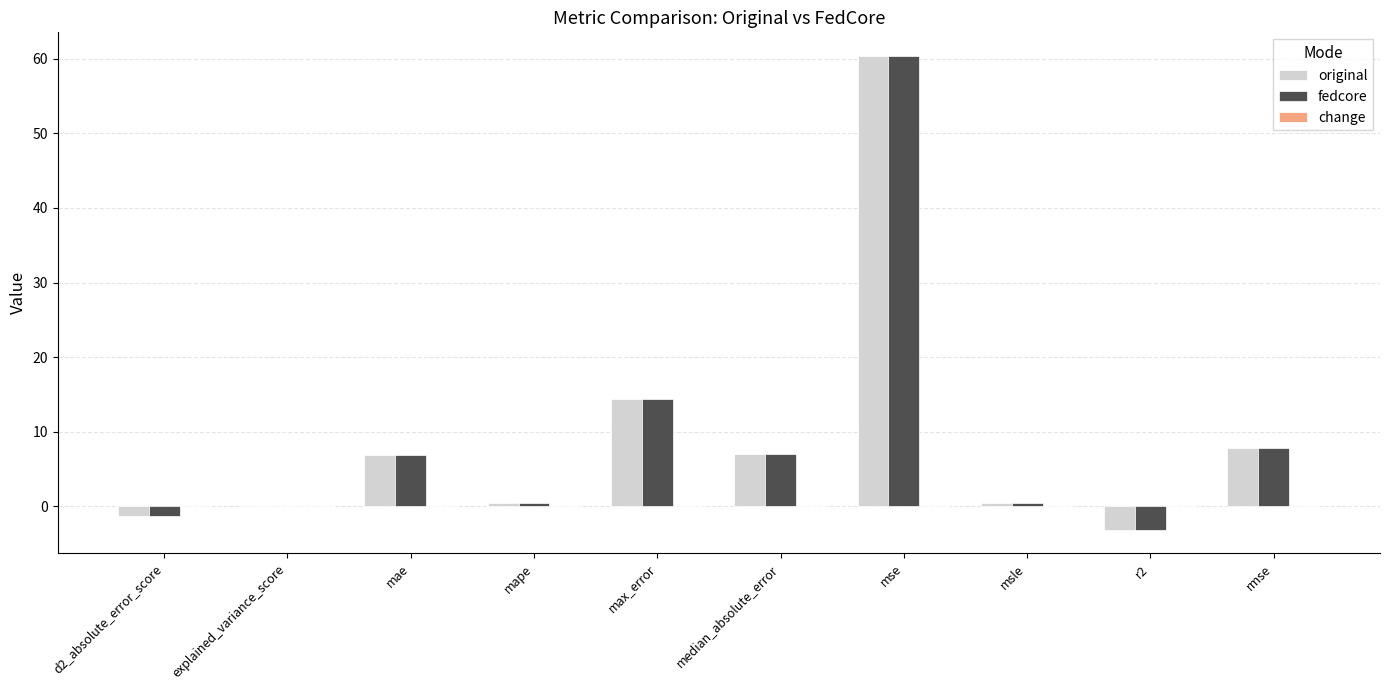

What value does the original series have at max_error?

14.3